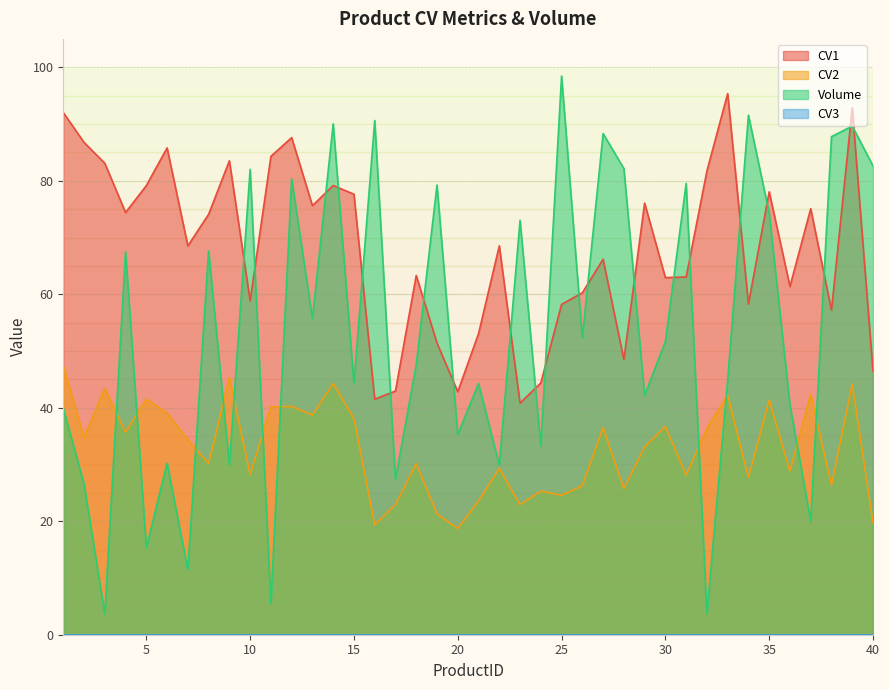

What is the sum of the Volume values at 16 and 13?

146.3